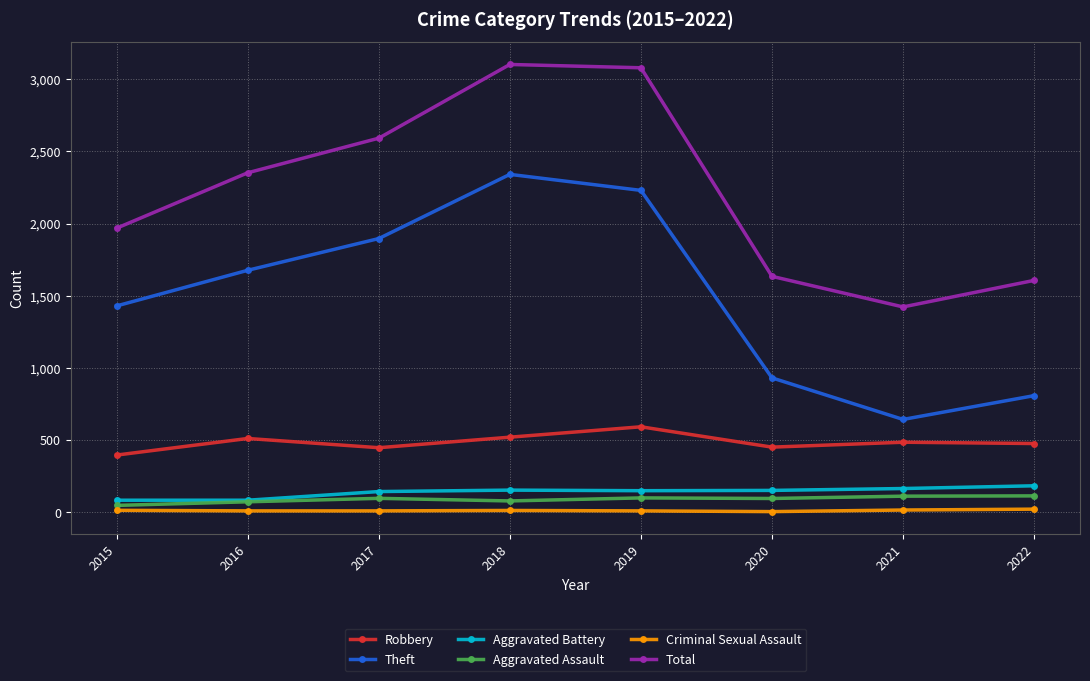

What is the greatest value displayed?

3103